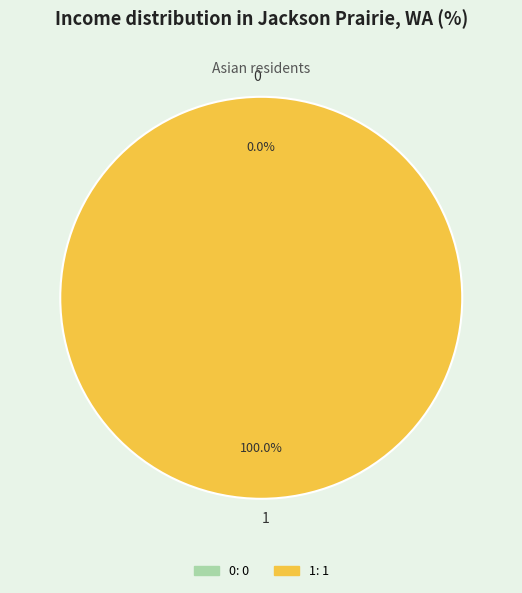

Rank the categories by value from lowest to highest.

0, 1